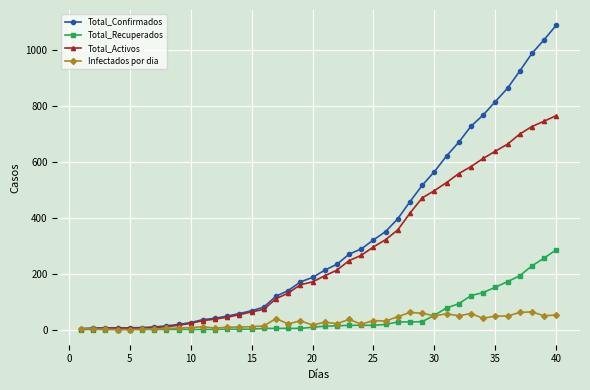

What is the maximum value for Infectados por dia?

63